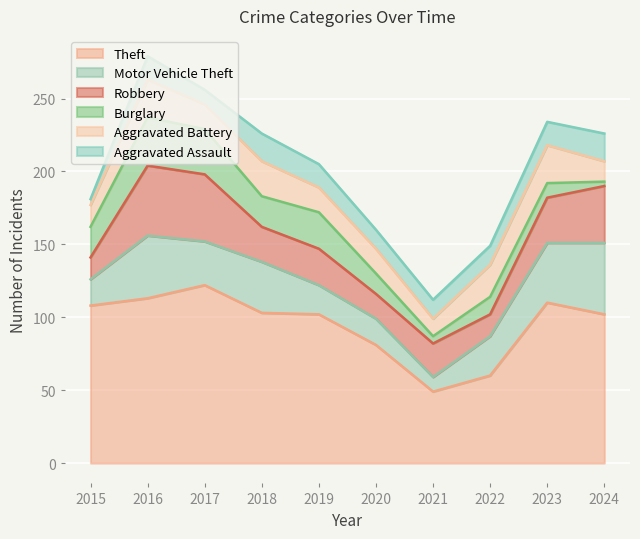

What is the value of the Motor Vehicle Theft point at the 10th from the left?

49